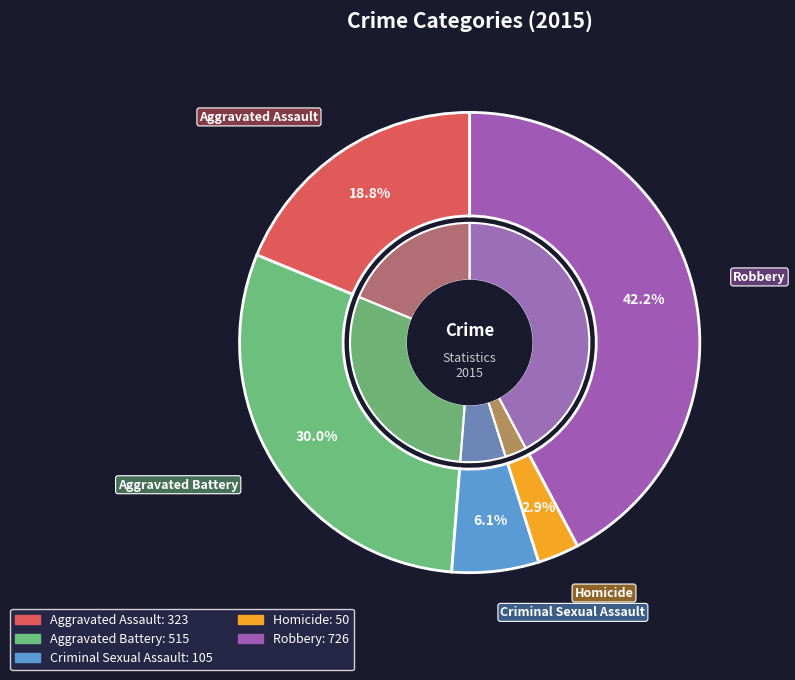

How many segments does this pie chart have?

5